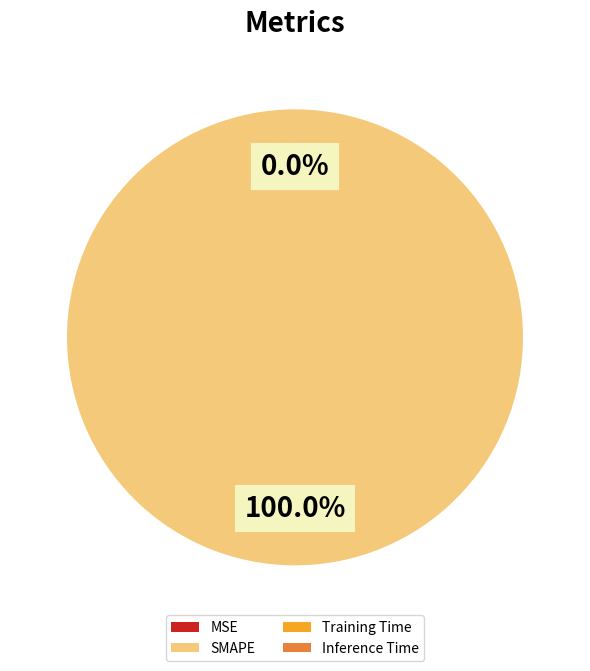

Which slice represents more than half of the pie?

SMAPE